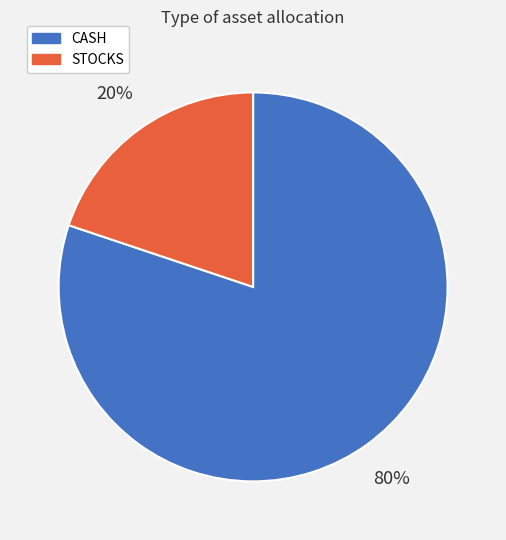

How many segments does this pie chart have?

2